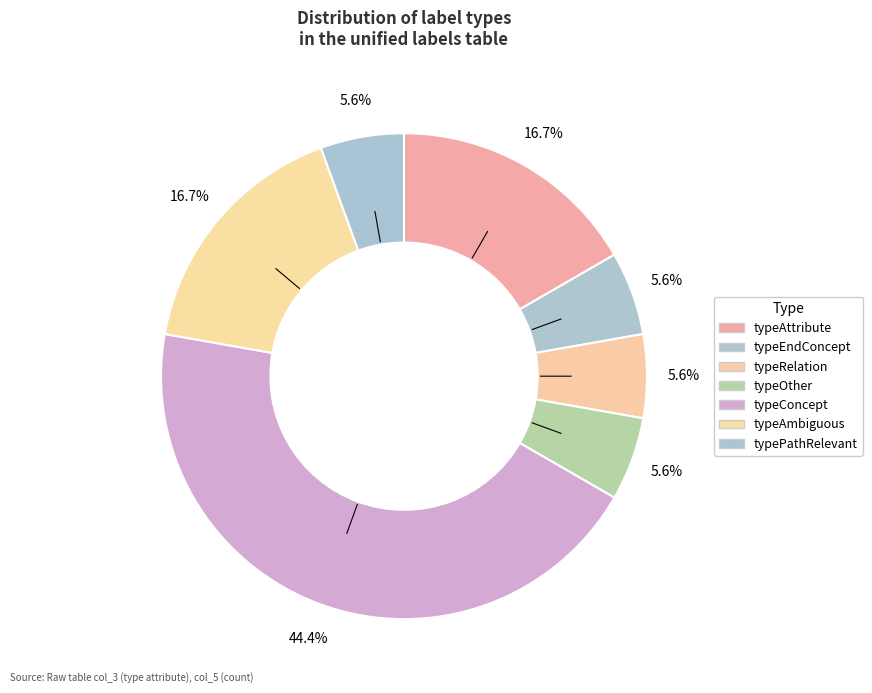

To the nearest percent, what portion does typeAttribute represent?

17%